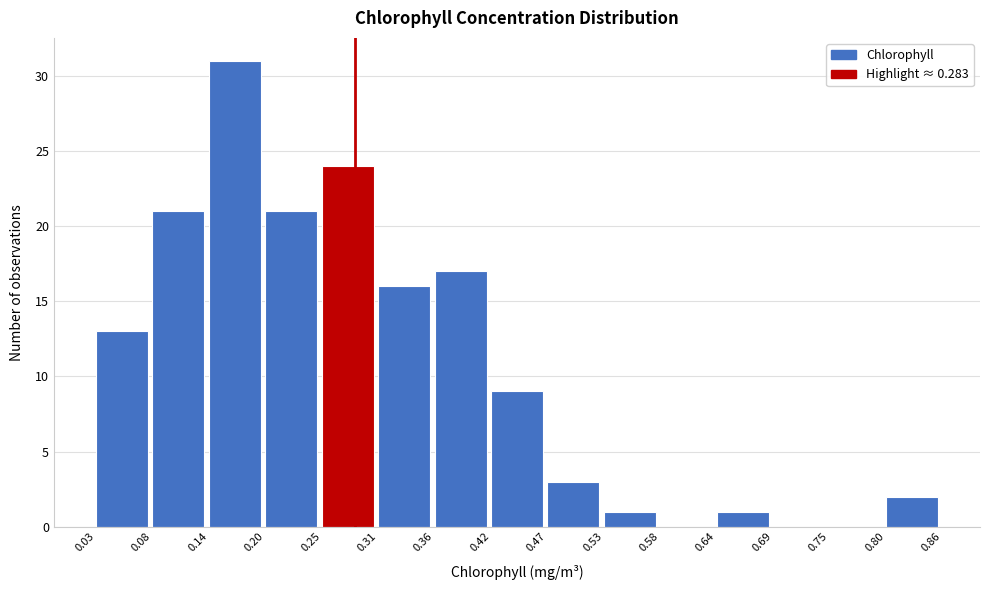

What is the height of the bar covering 0.14 to 0.20 on the x-axis? The values are not printed on the chart, so give them approximately, as read against the axis.

31